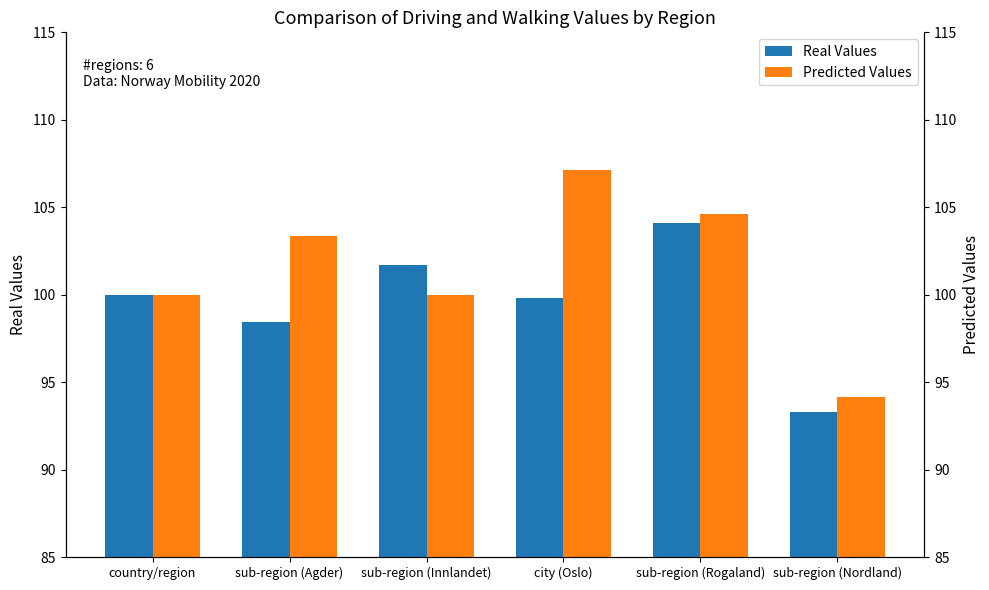

How many distinct data groups are displayed?

2